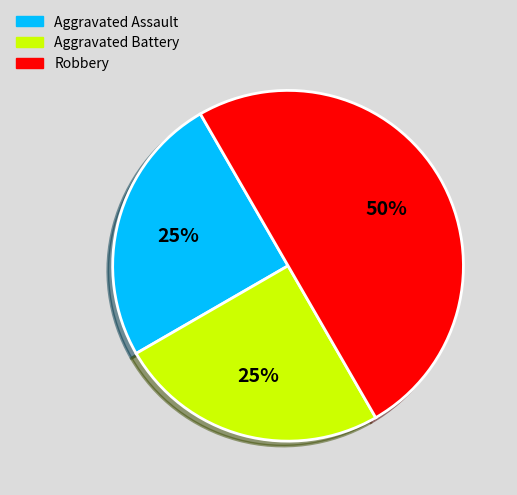

Which has a higher value, Aggravated Assault or Robbery?

Robbery